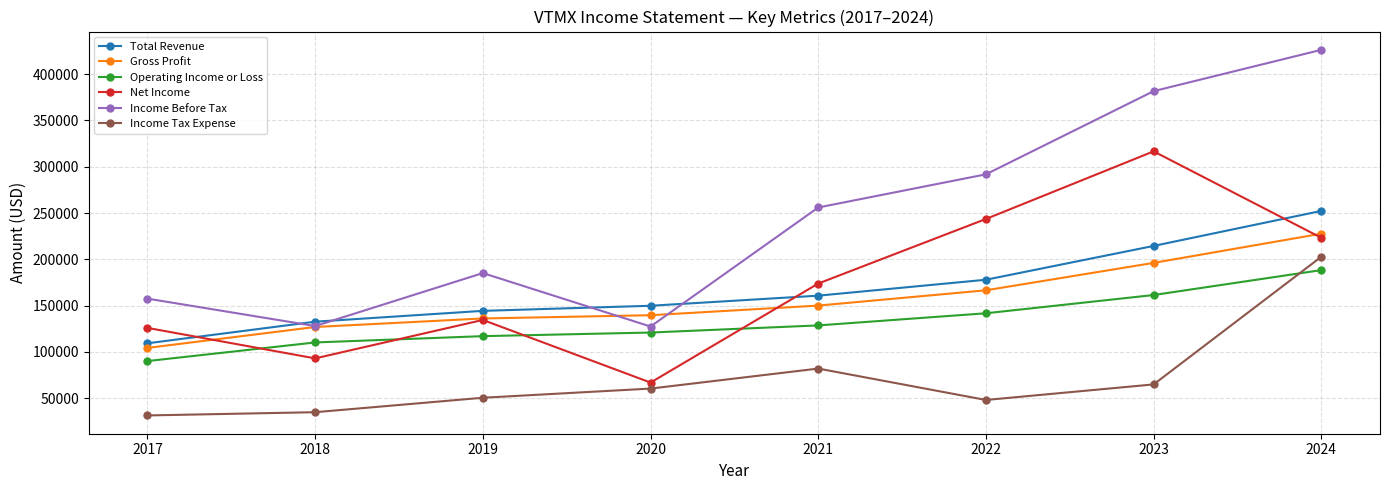

How many interior local valleys does the Net Income series have?

2